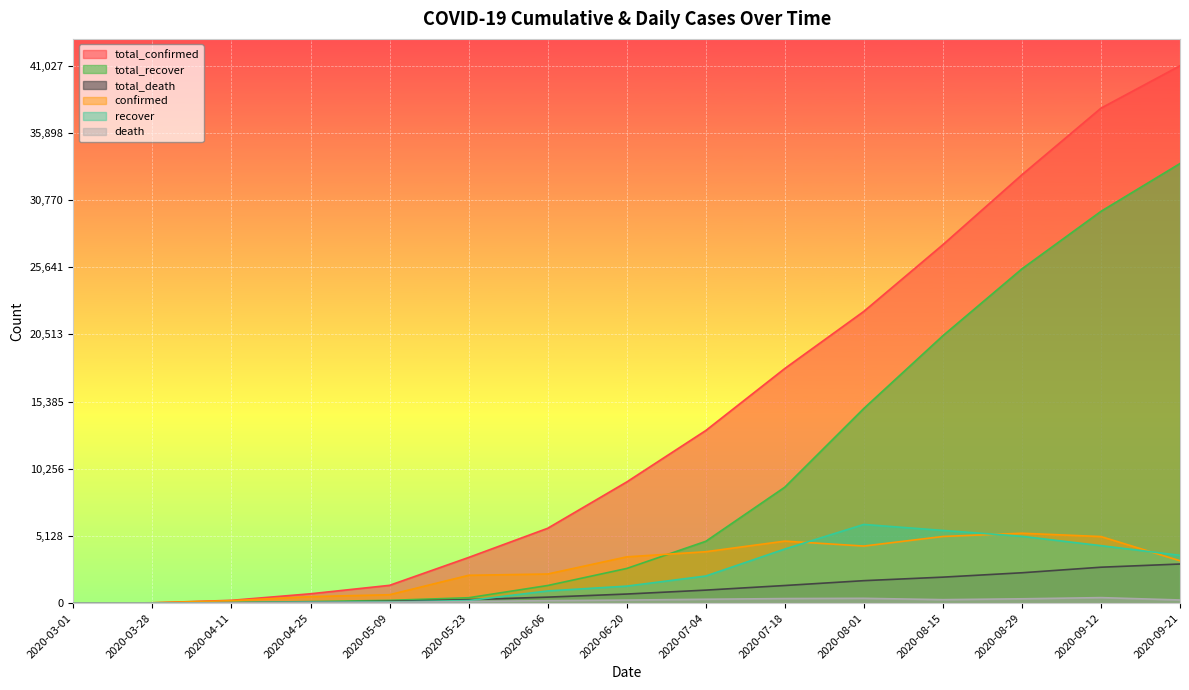

What is the label of the 14th point from the left?

2020-09-12